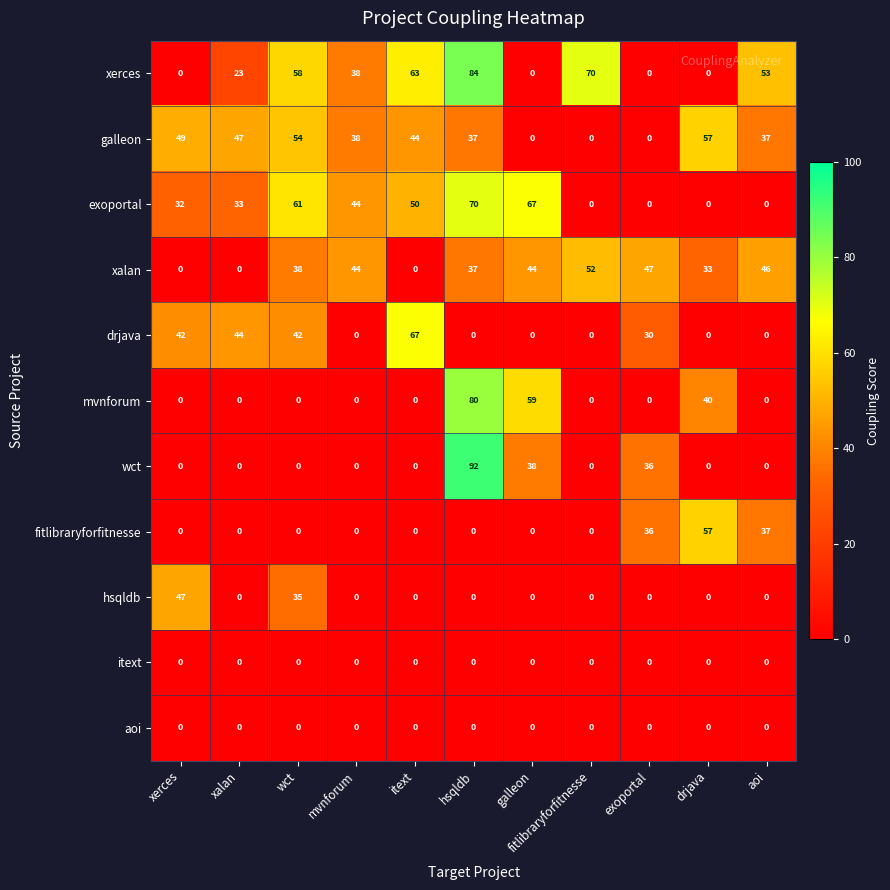

What is the sum of all fitlibraryforfitnesse values?

130